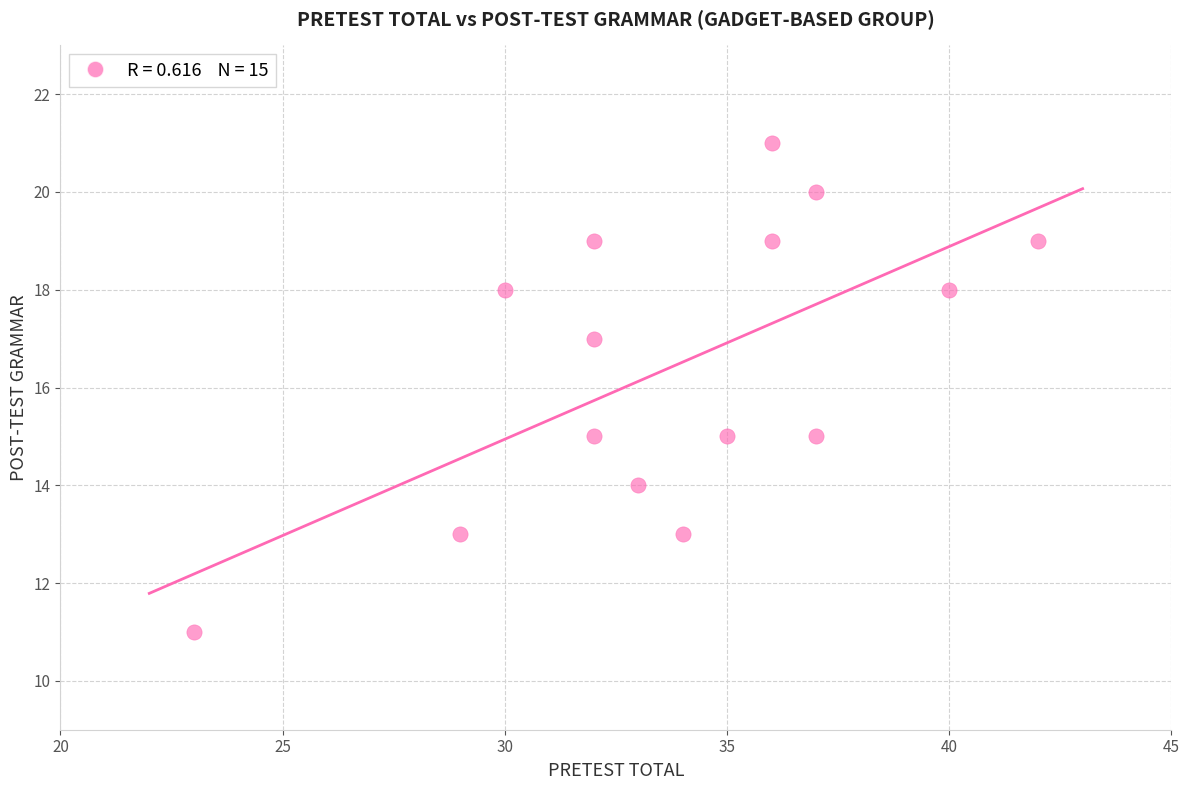

What is the range of X values (max minus min)?

19